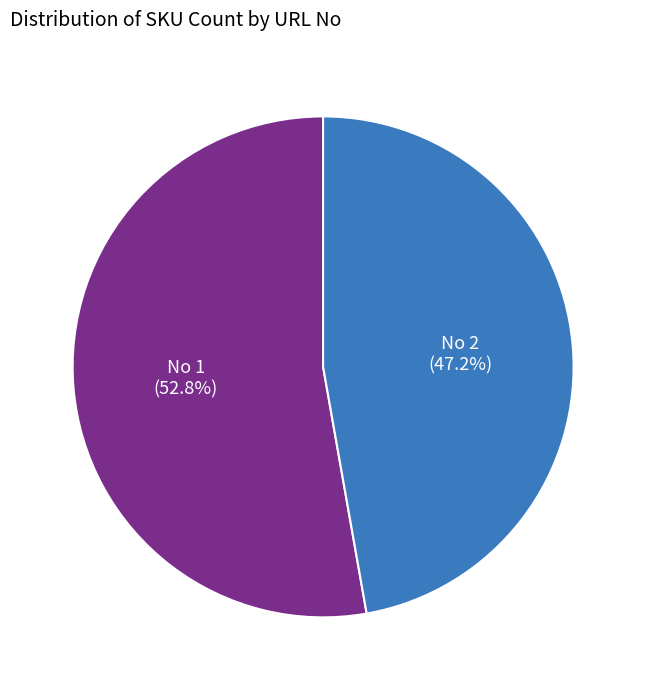

Is there a majority slice in this chart?

Yes